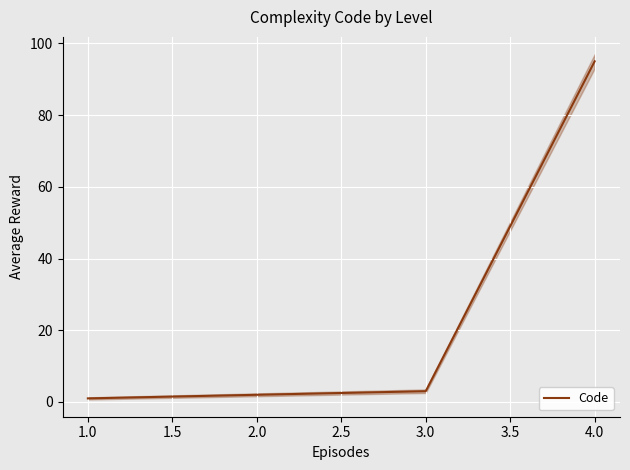

True or false: Code has more than 2 interior local peaks.

False